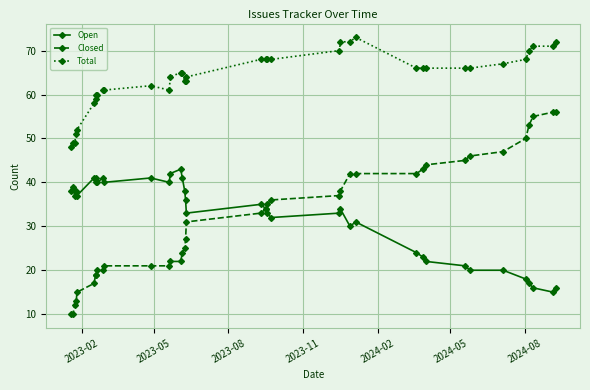

What is the greatest value displayed?

73